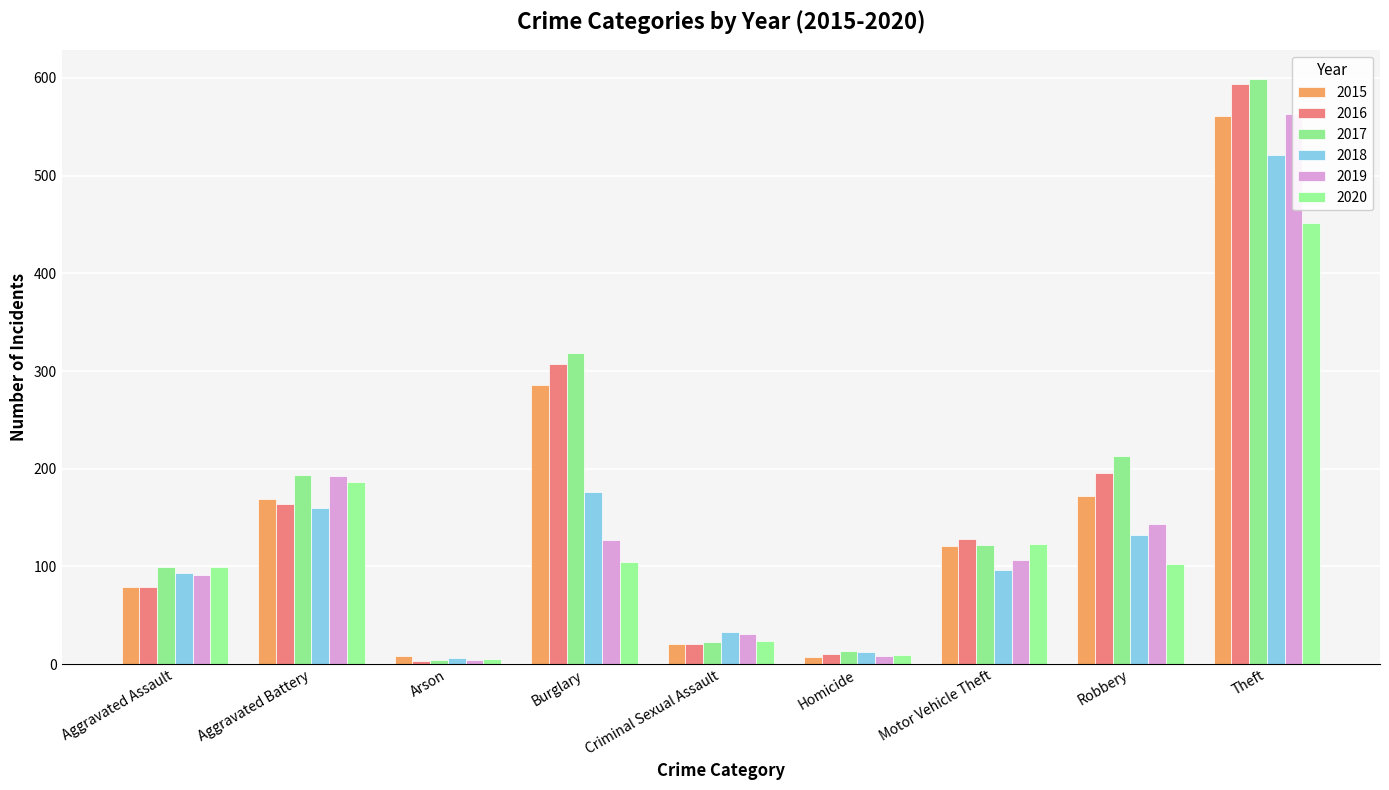

What is the difference between the highest and lowest values at Burglary?

214